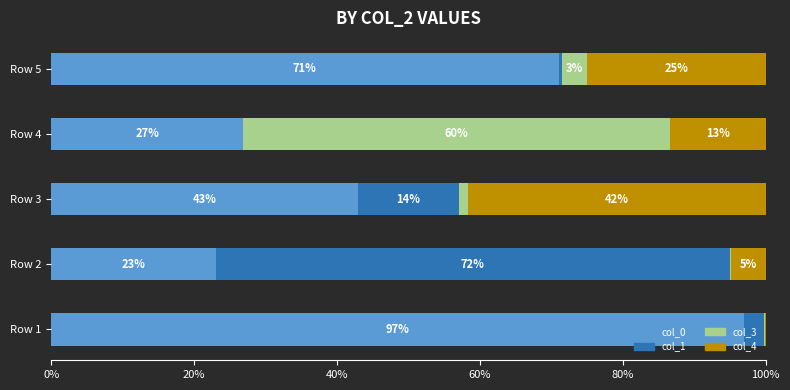

The col_1 series shows 21 at 0. True or false?

False